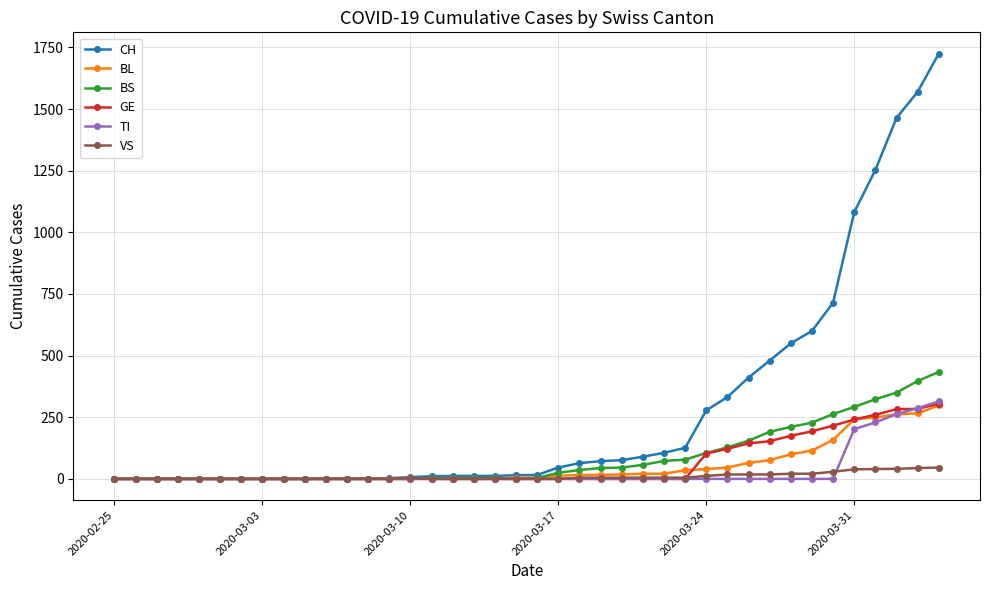

What is the maximum value shown in the chart?

1725